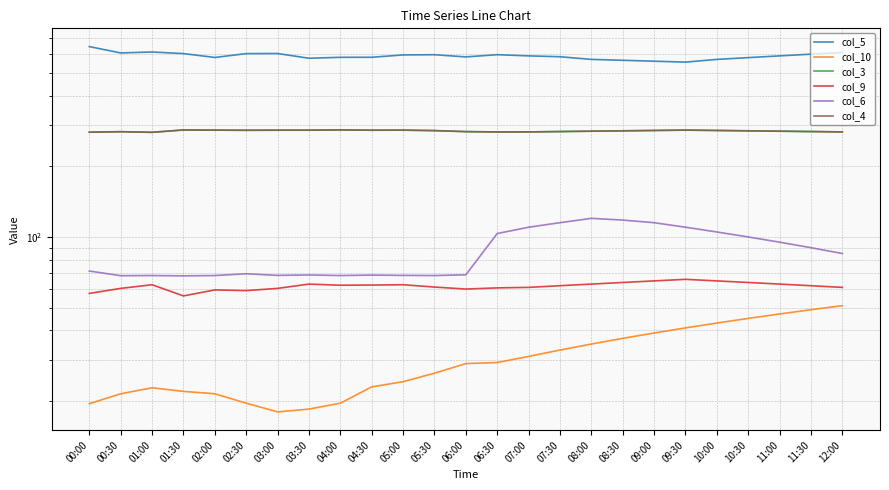

Where is col_5 nearest to the value 600?

11:30